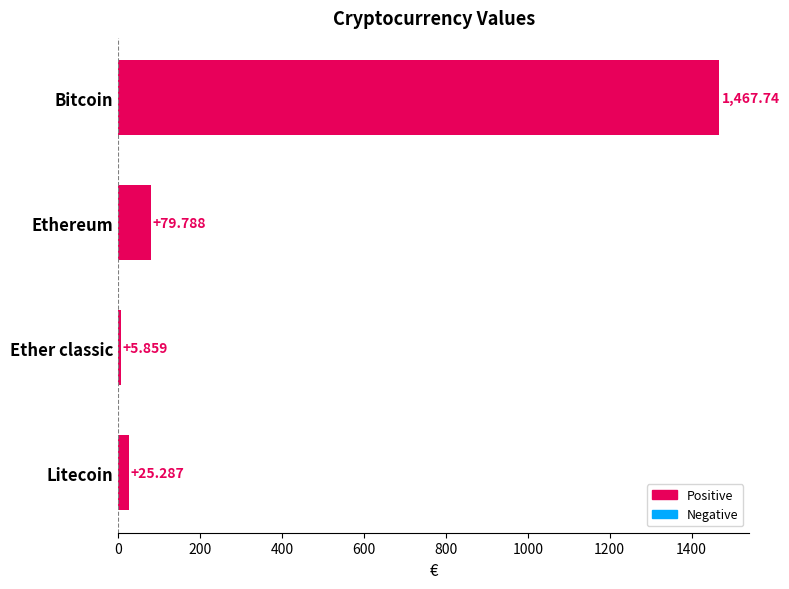

Rank the categories by value from lowest to highest.

Ether classic, Litecoin, Ethereum, Bitcoin